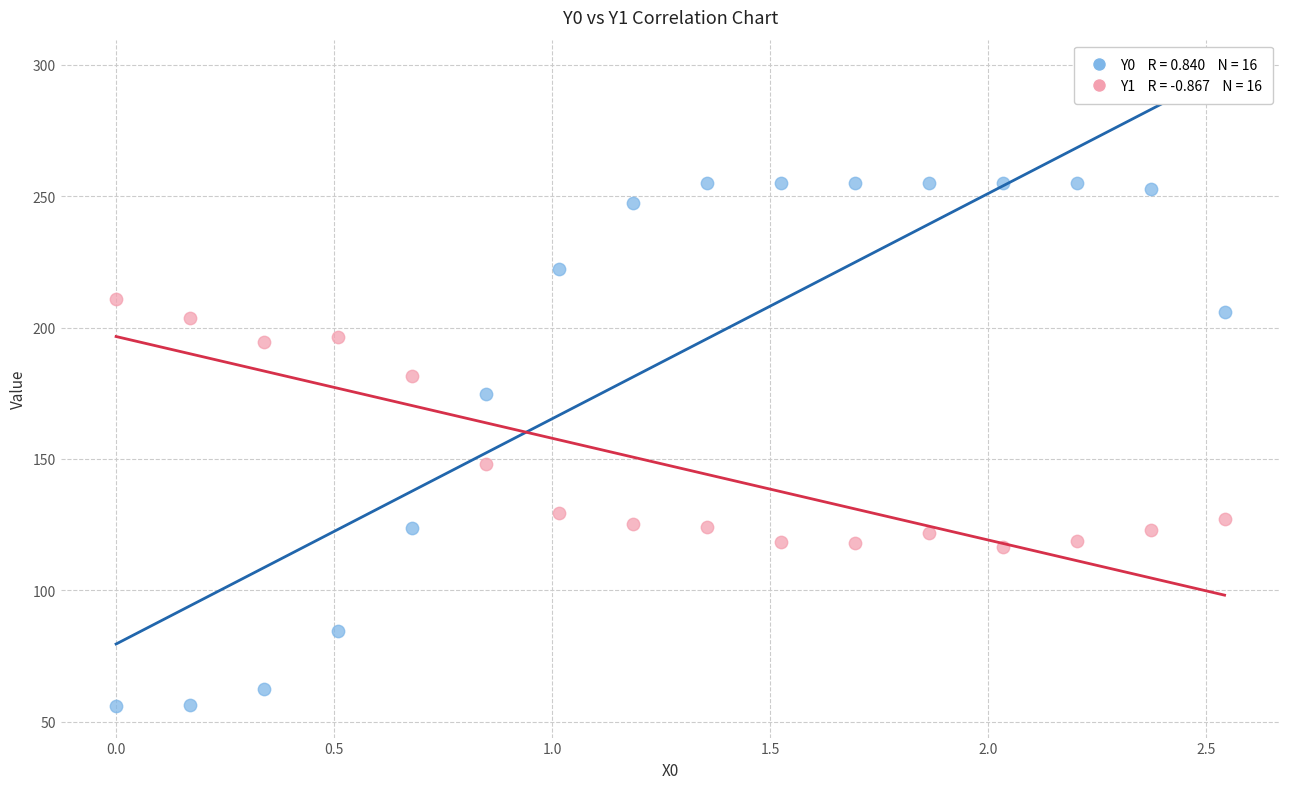

Across all series, what Y value is closest to 155?

148.0